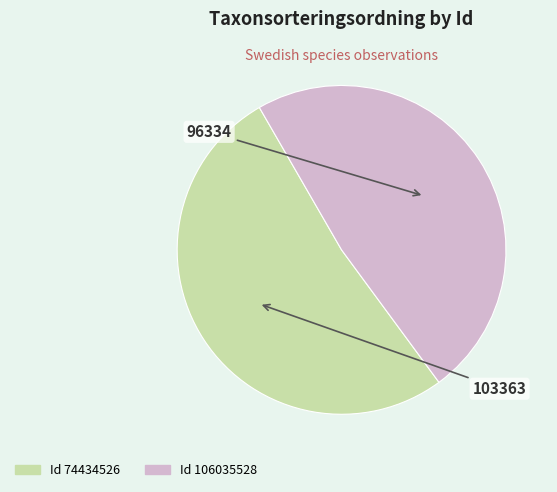

Is there any slice that represents more than half of the pie?

Yes